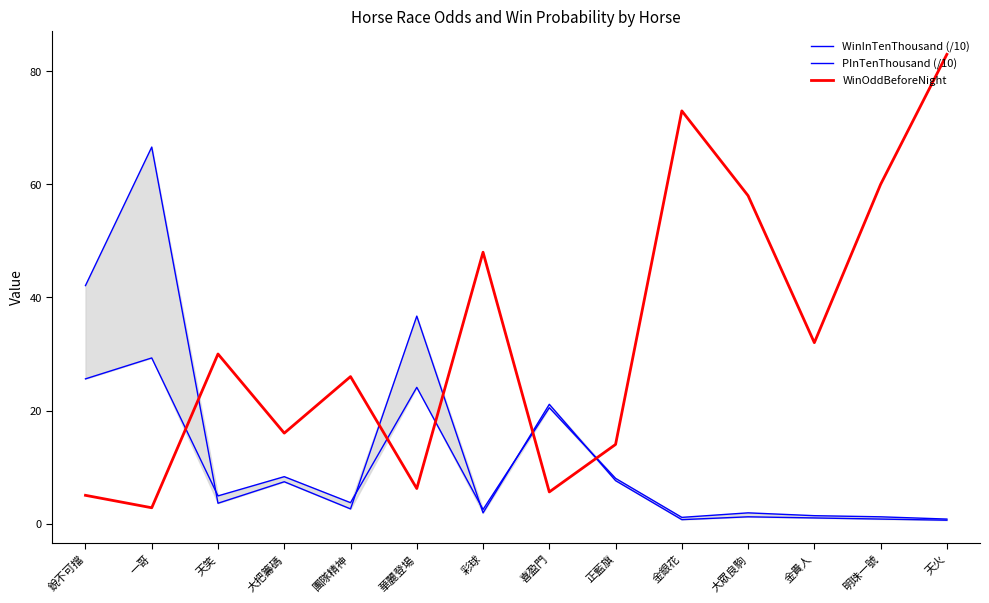

What is the label of the 5th point from the right?

金銀花